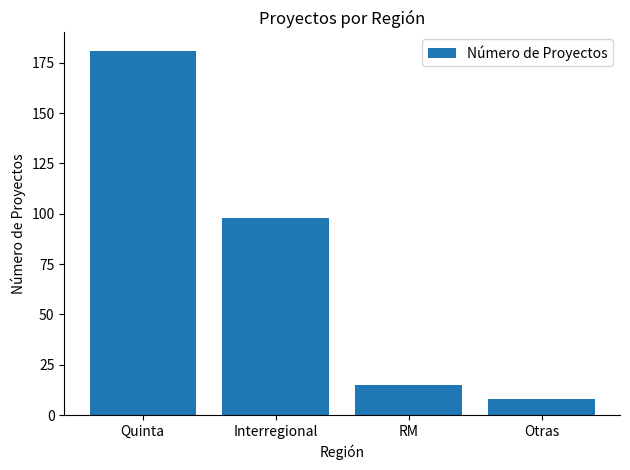

What is the average value?

76